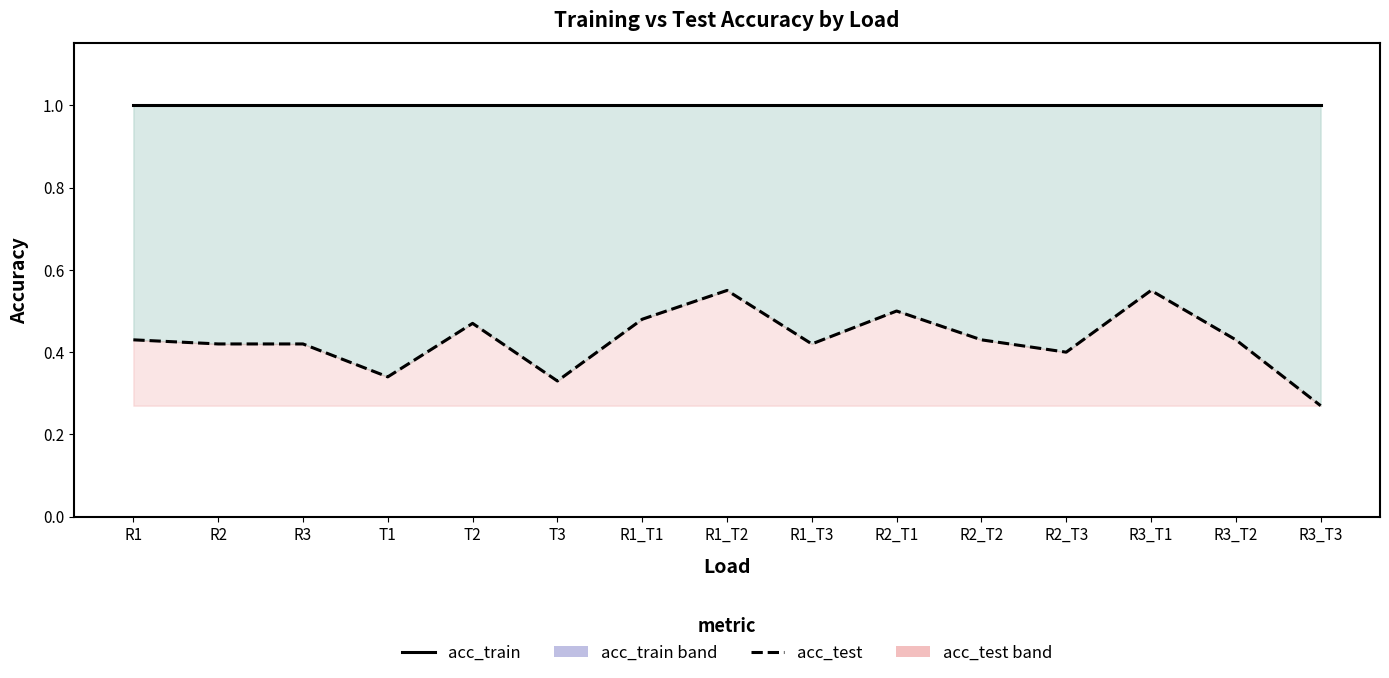

What is the greatest value displayed?

1.0